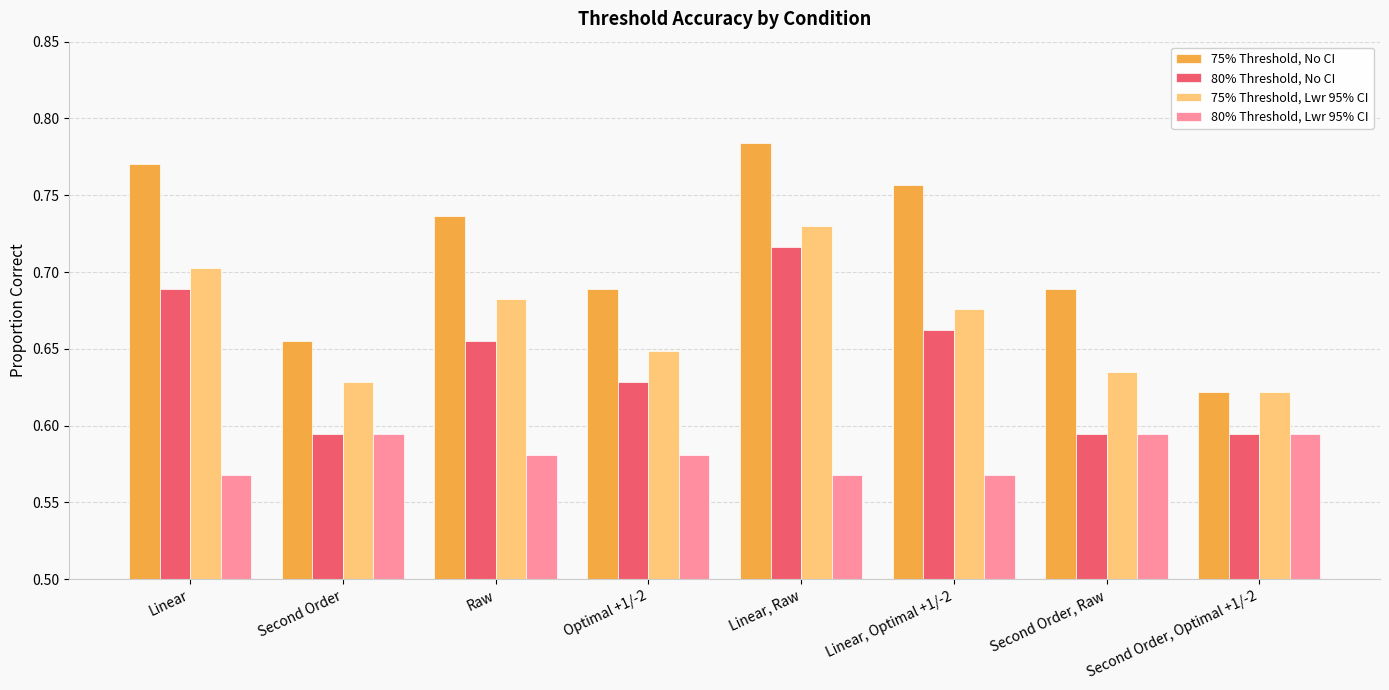

At Optimal +1/-2, list the series in order from smallest to largest.

80% Threshold, Lwr 95% CI, 80% Threshold, No CI, 75% Threshold, Lwr 95% CI, 75% Threshold, No CI